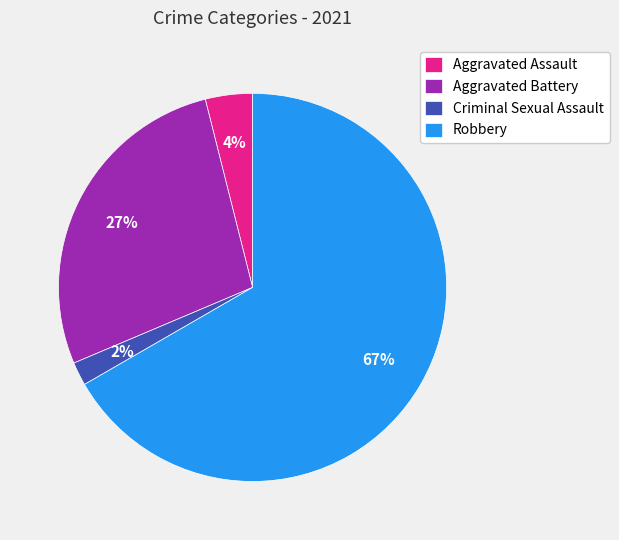

Count the number of slices in the pie.

4